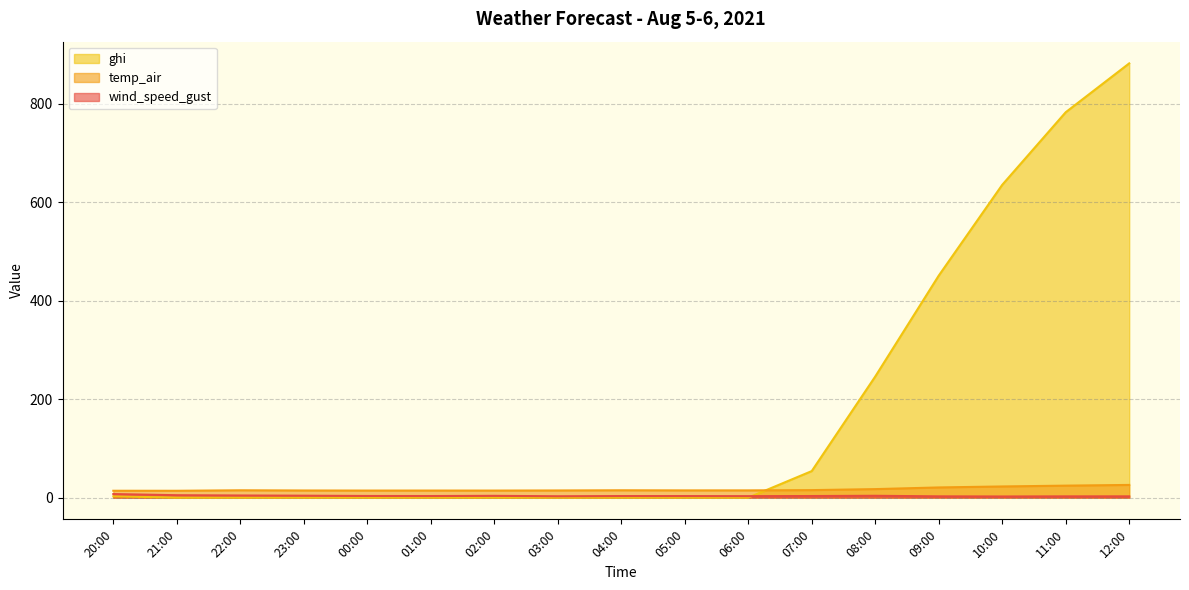

Which category has the highest value in the wind_speed_gust series?

20:00